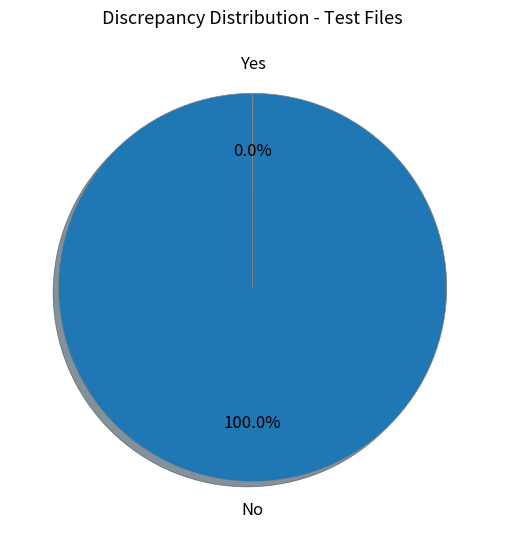

What is the largest slice in the pie chart?

No